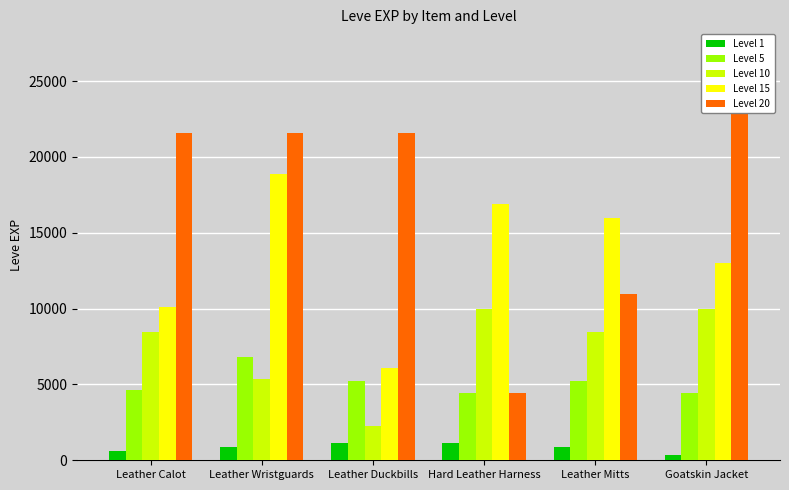

What is the average value of the Level 1 series?

853